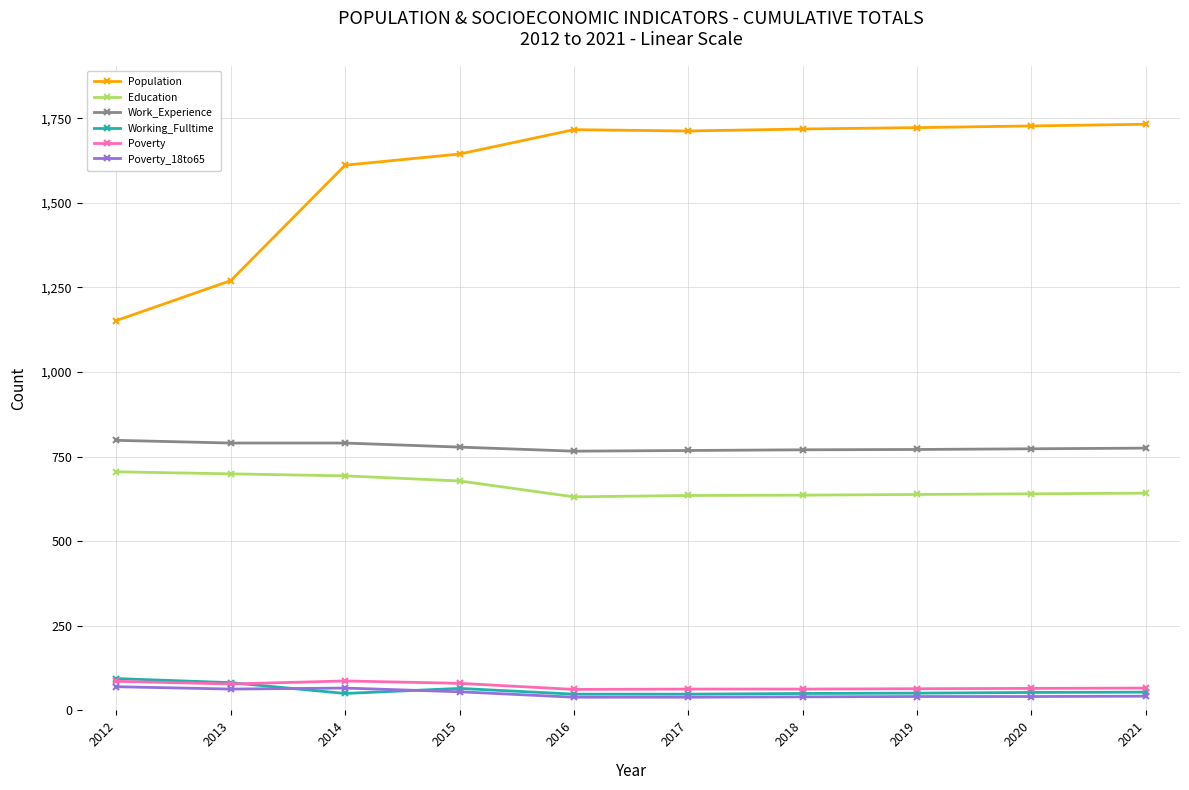

How many distinct data groups are displayed?

6